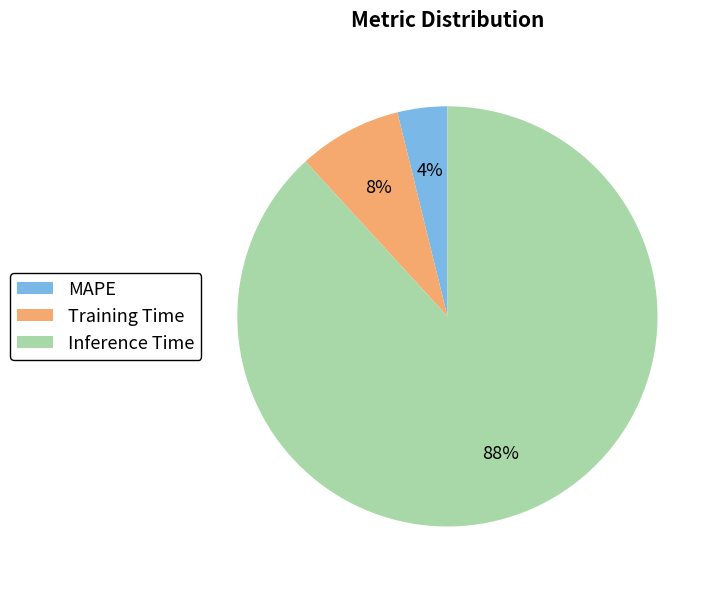

To the nearest percent, what portion does MAPE represent?

4%